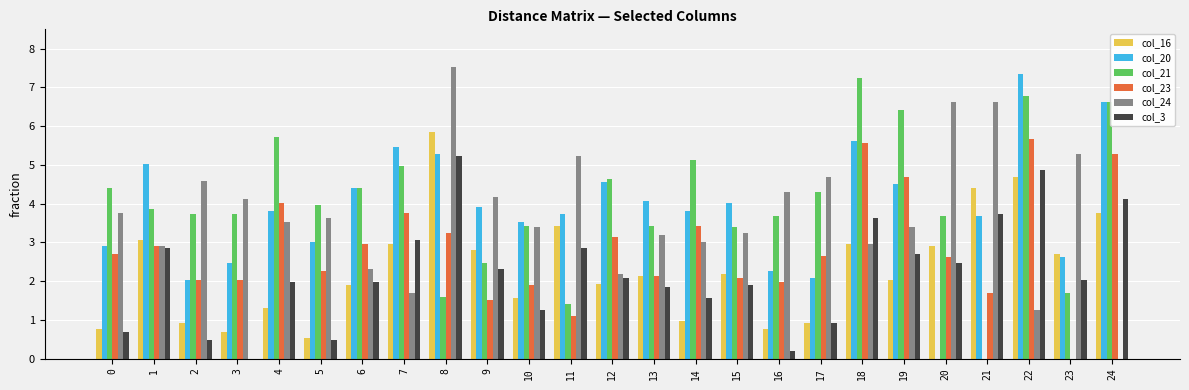

At which category is the sum across all series the highest?

22